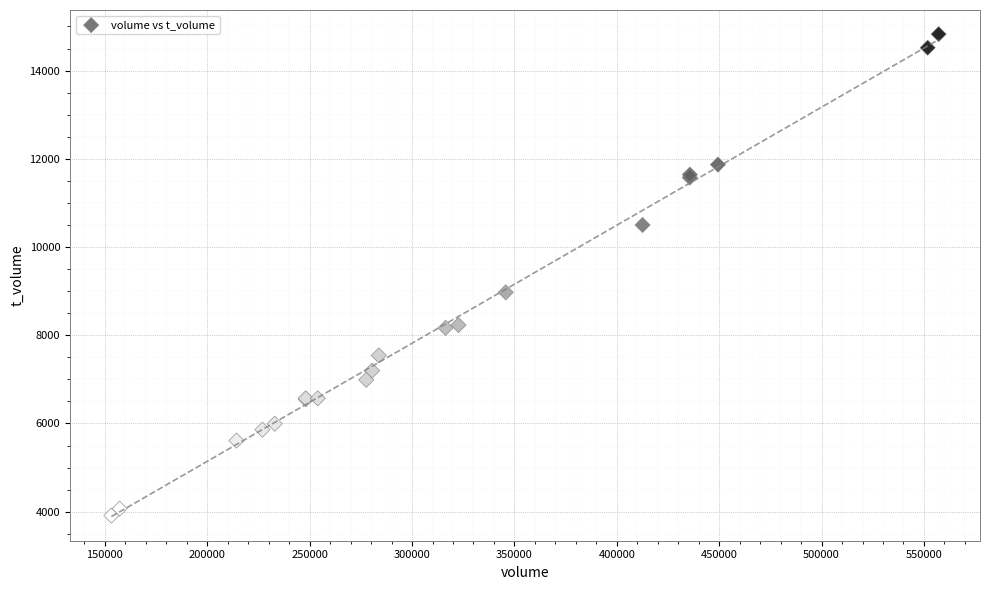

What Y value in the scatter plot is closest to 9369?

8973